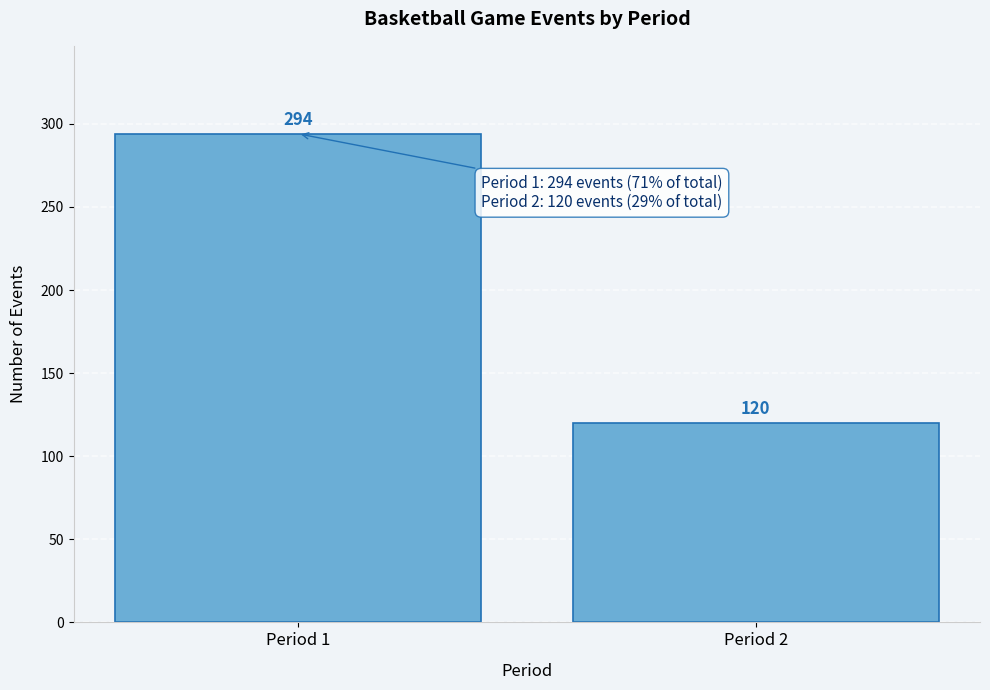

Reading left to right, transcribe all the data shown in this chart.

294	120